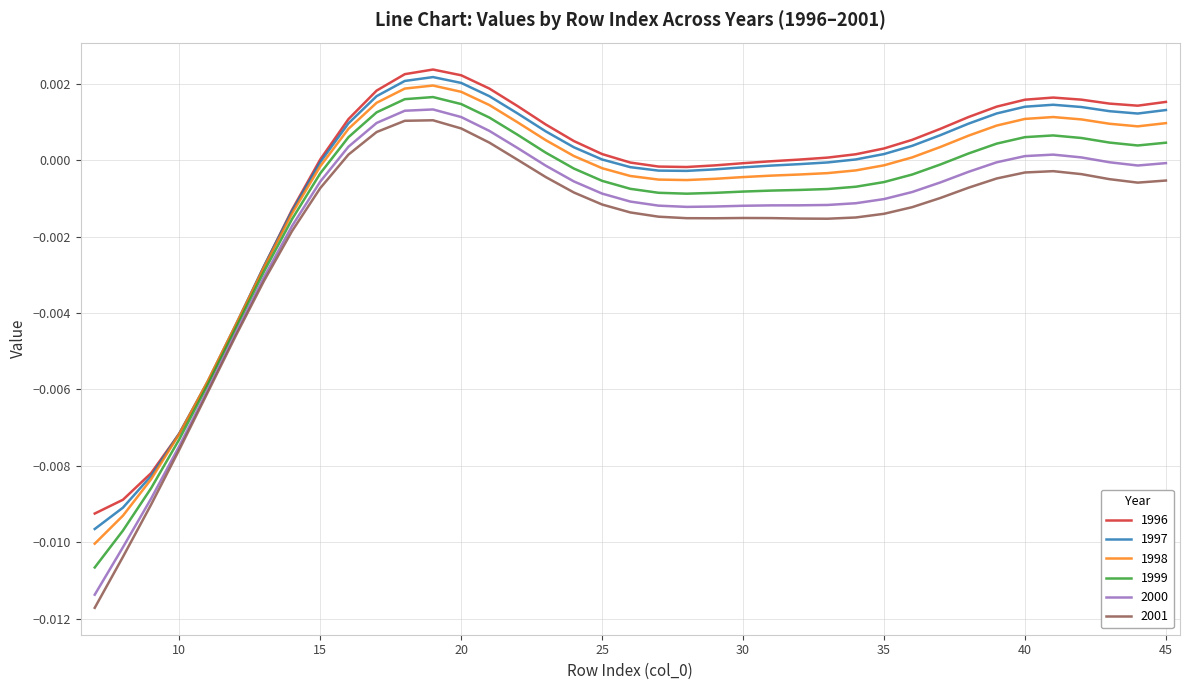

Which series has the widest spread of values?

2001